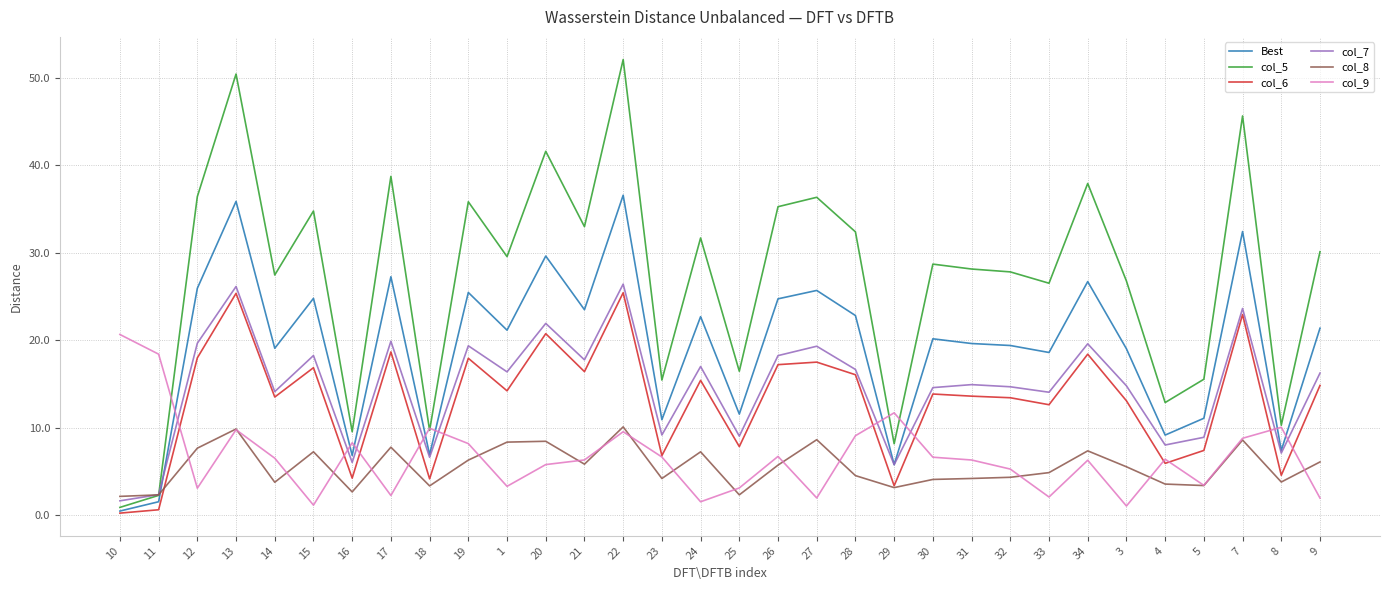

Which series has the largest range (max minus min)?

col_5